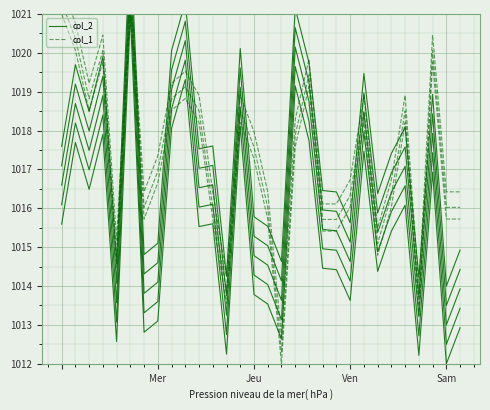

The value of col_1 at 8 is 440.8. True or false?

False